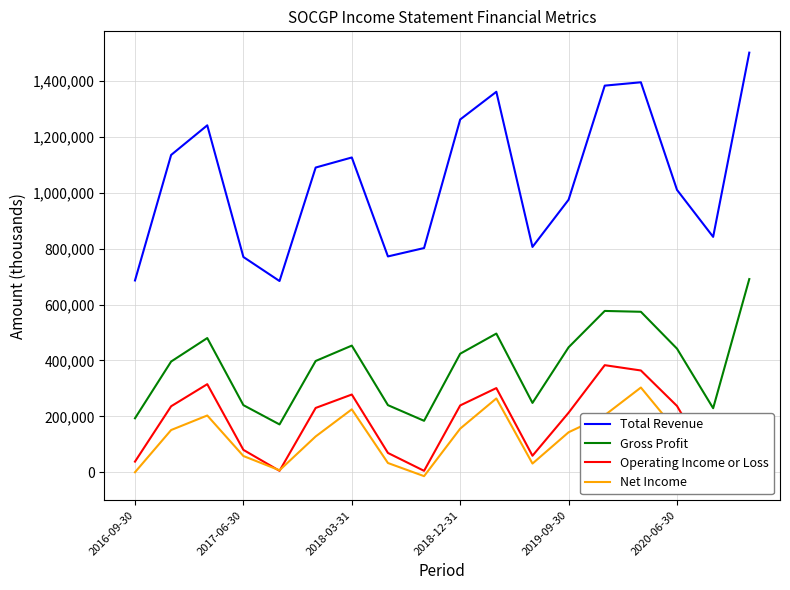

Does the chart have visible grid lines?

Yes